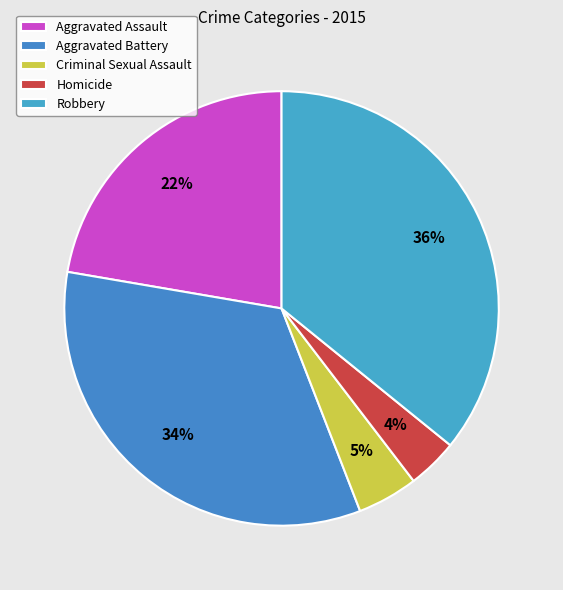

Count the number of slices in the pie.

5